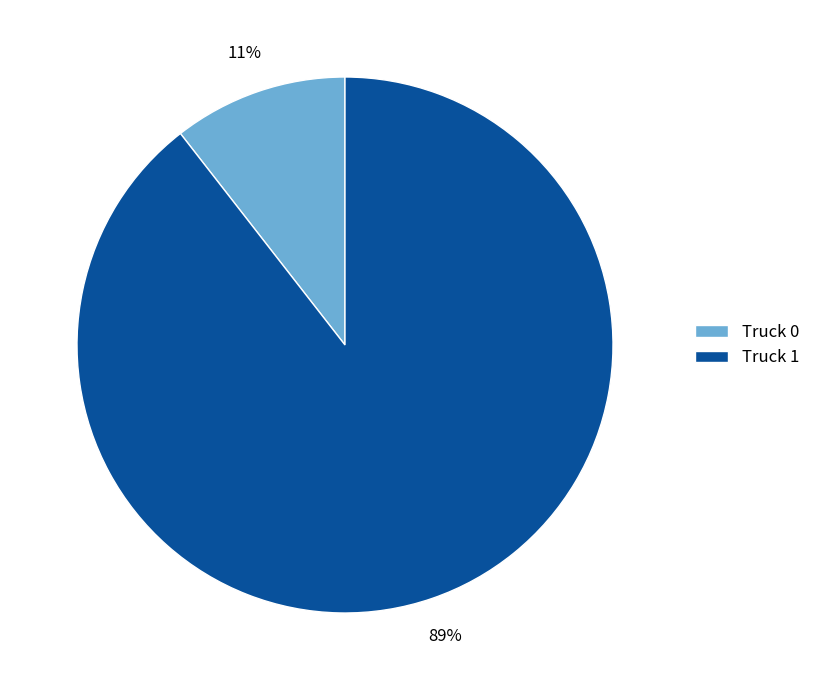

Do Truck 0 and Truck 1 together represent more than half of the pie?

Yes